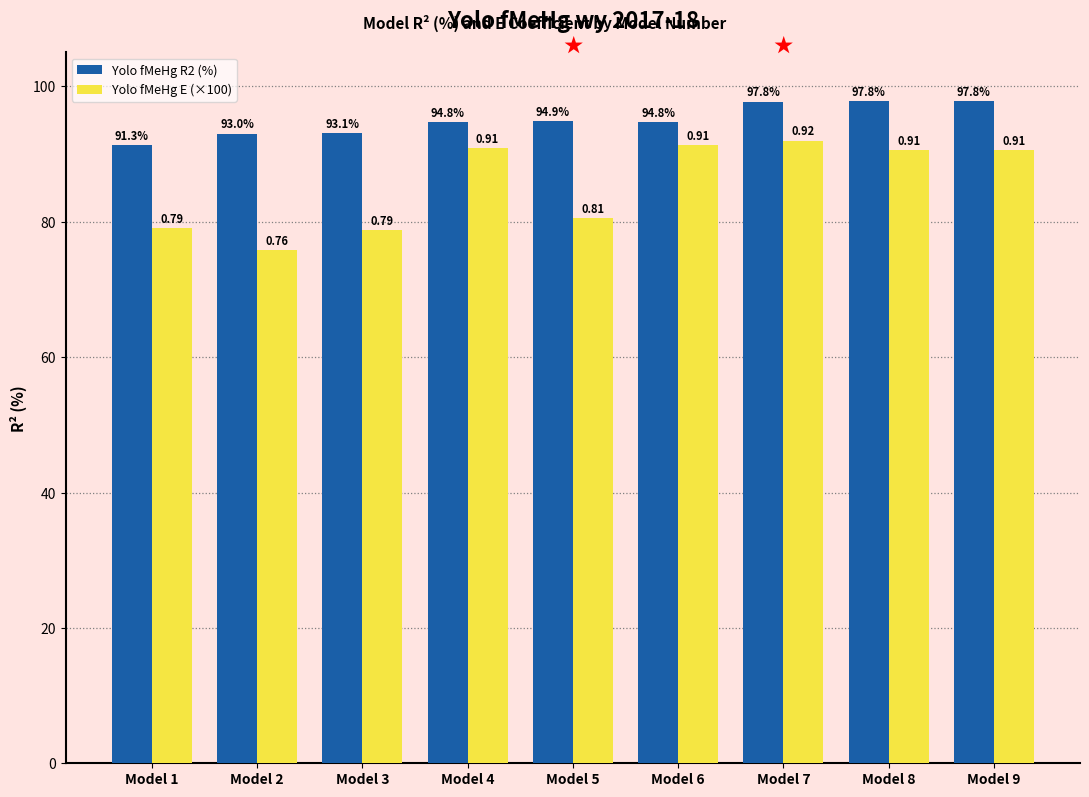

Rank the series at Model 7 from highest to lowest value.

Yolo fMeHg R2 (%), Yolo fMeHg E (×100)